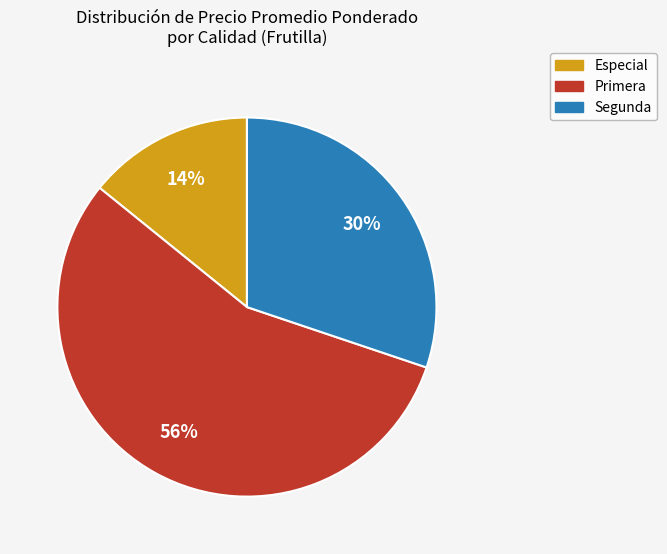

To the nearest percent, what percentage of the pie is Primera?

56%